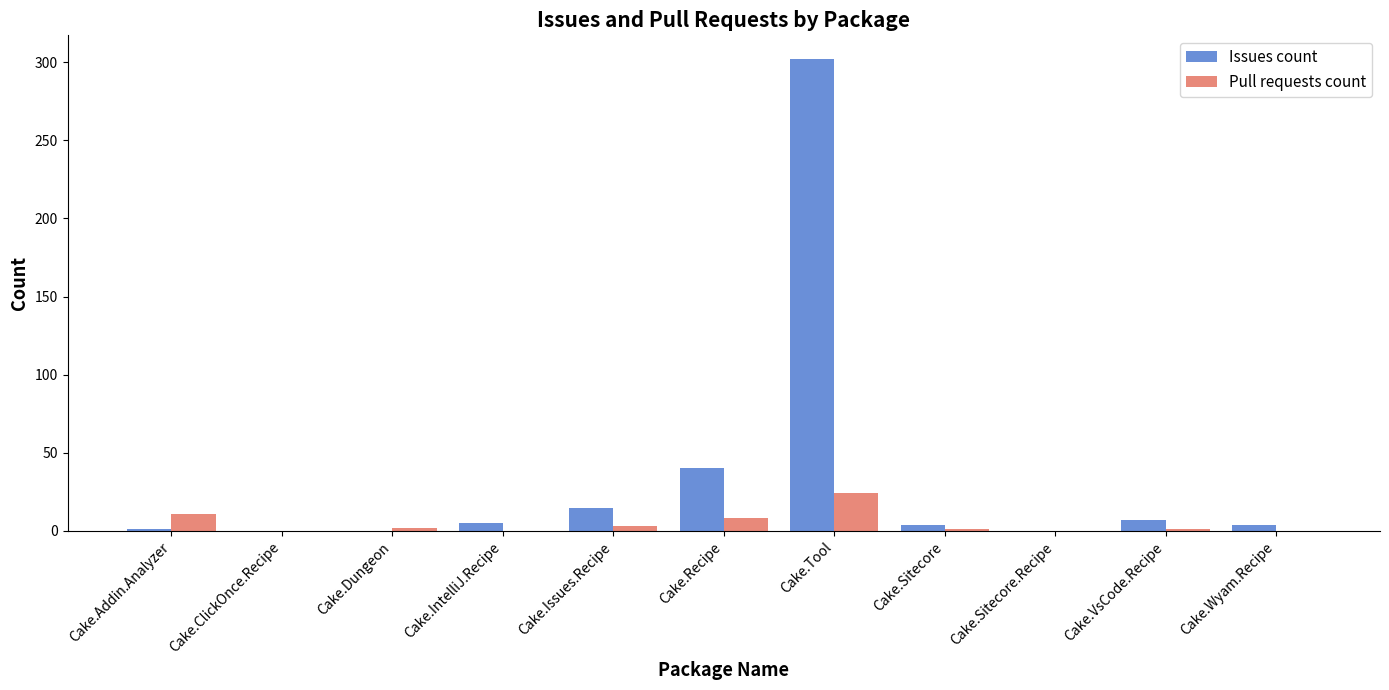

What are all the series names shown in the legend?

Issues count, Pull requests count